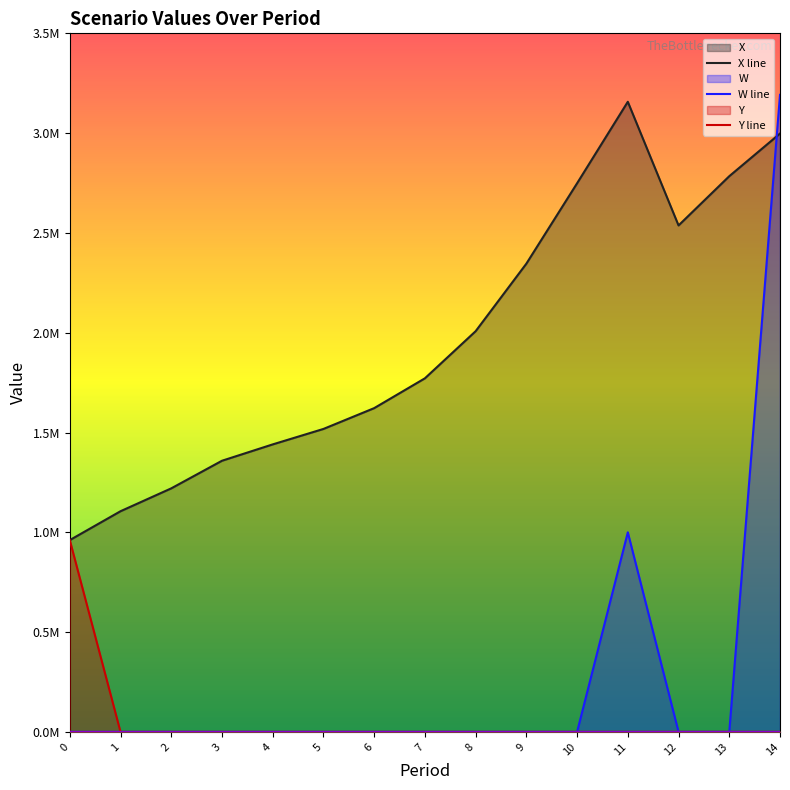

At how many categories does at least one series exceed 557323?

15